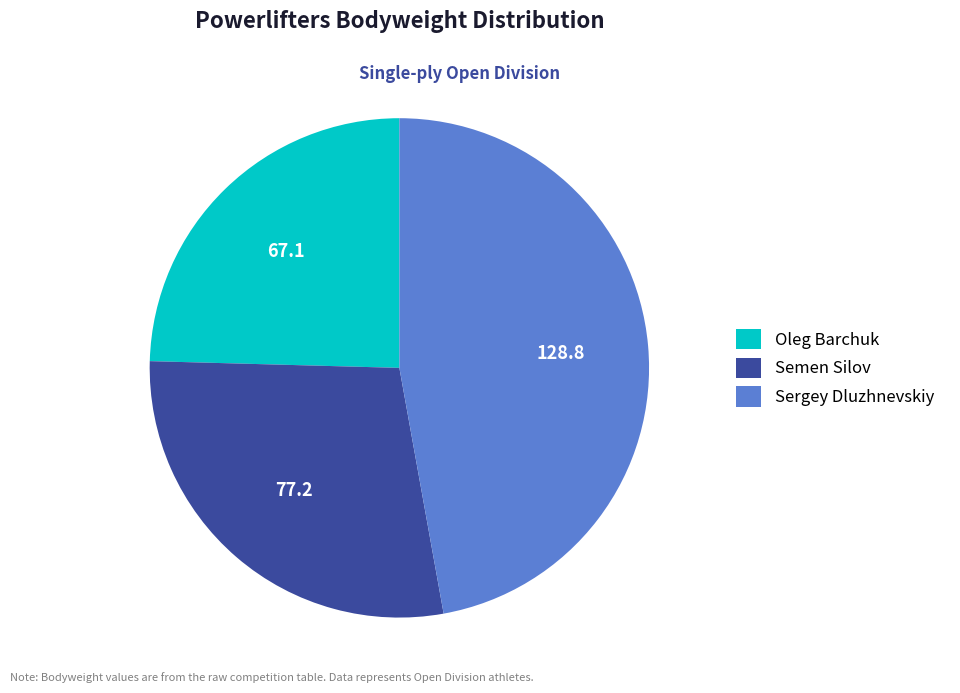

Is it true that Sergey Dluzhnevskiy is 47% of the pie?

True